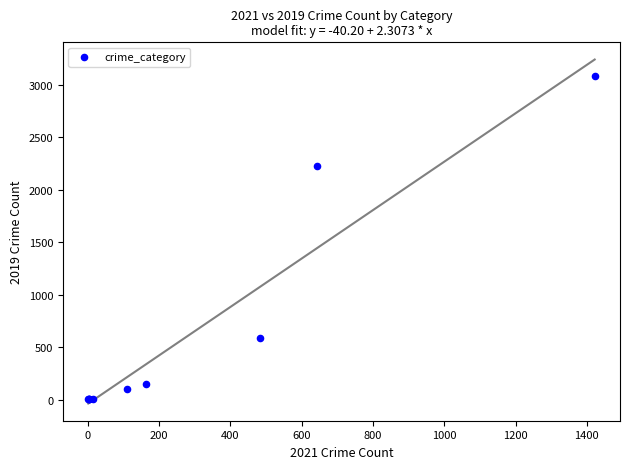

What Y value in the scatter plot is closest to 1540?

2230